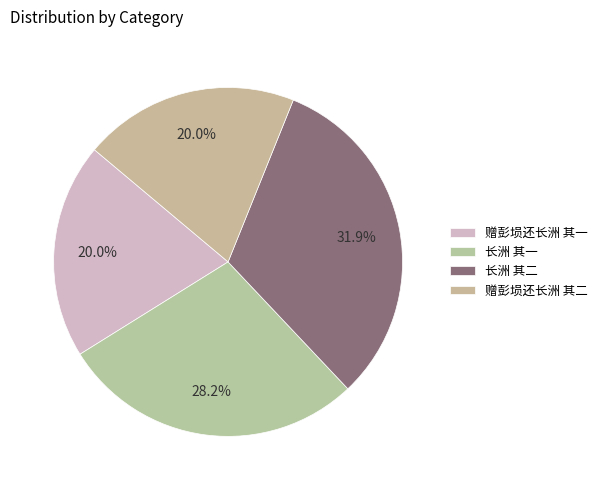

Which category has the biggest portion of the pie?

长洲 其二